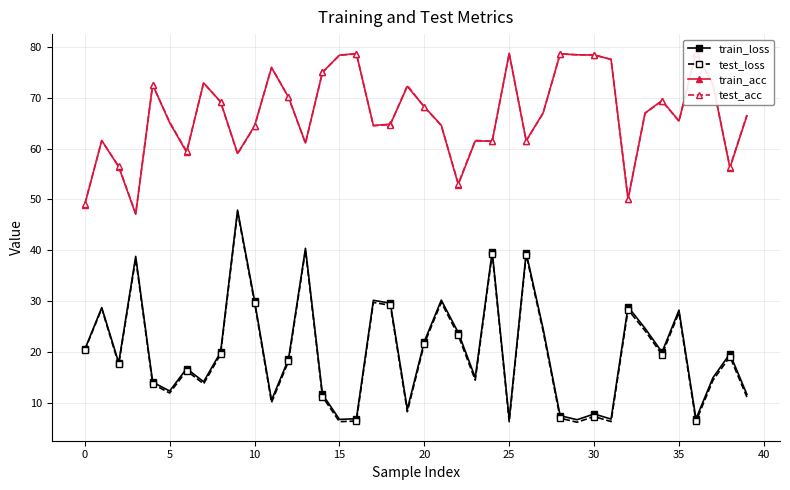

What are all the series names shown in the legend?

train_loss, test_loss, train_acc, test_acc